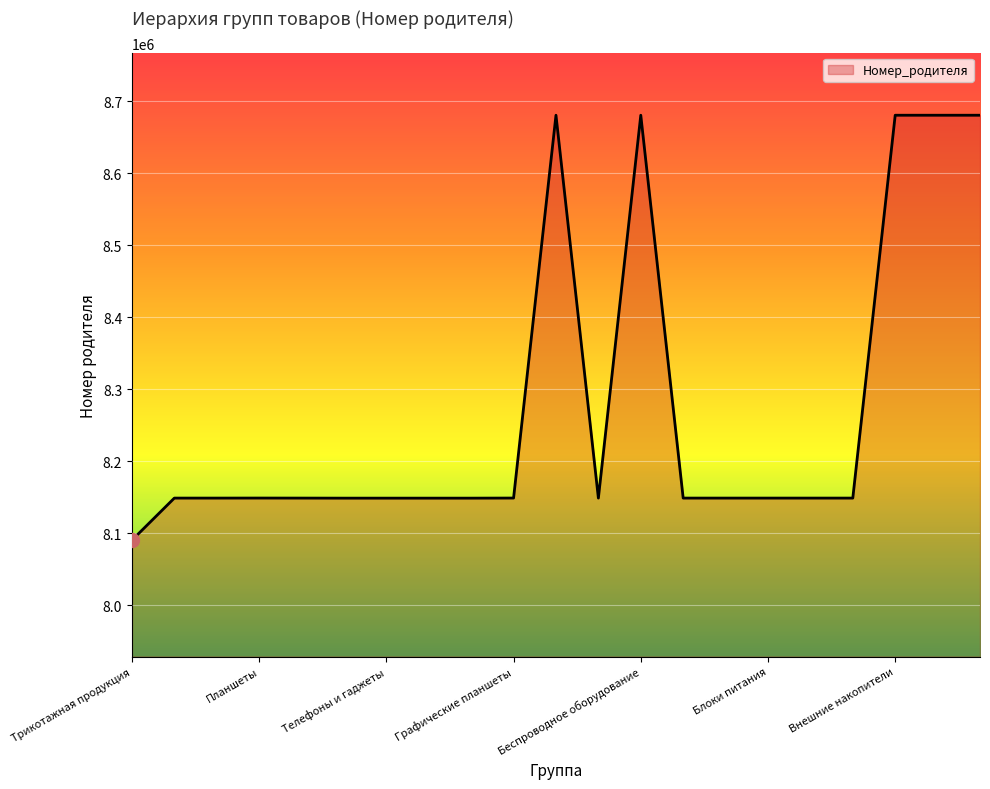

What is the difference between the maximum and minimum values?

590356